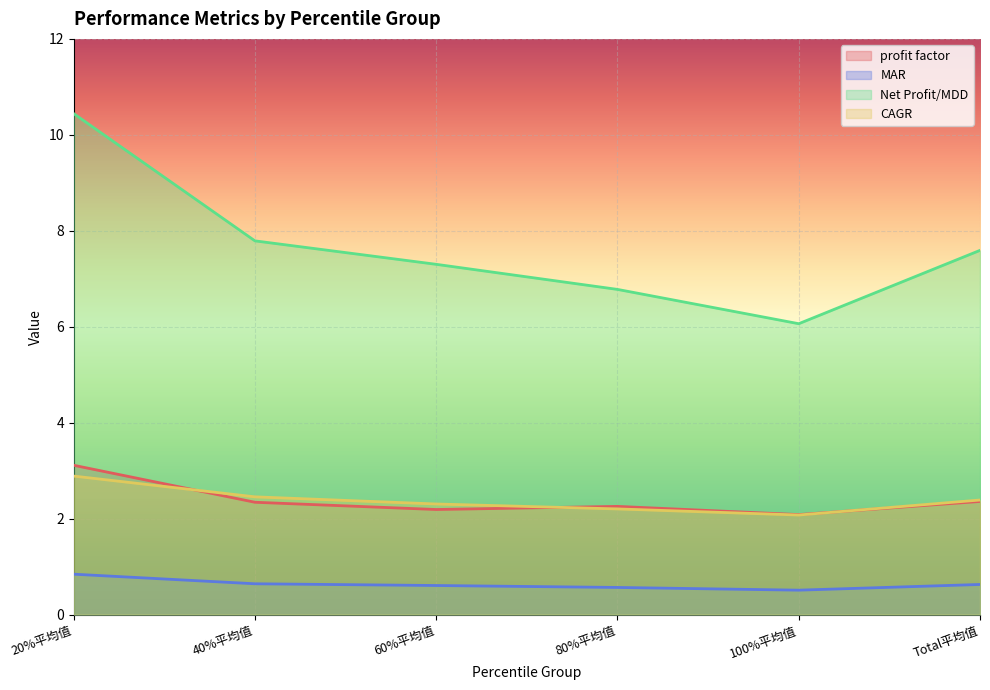

Rank the series by their maximum value, from highest to lowest.

Net Profit/MDD, profit factor, CAGR, MAR